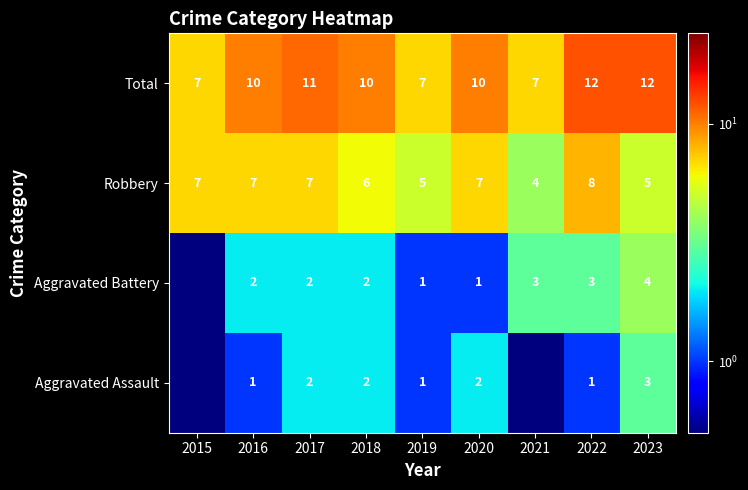

The value of Aggravated Battery at 2019 is 1.0. True or false?

True